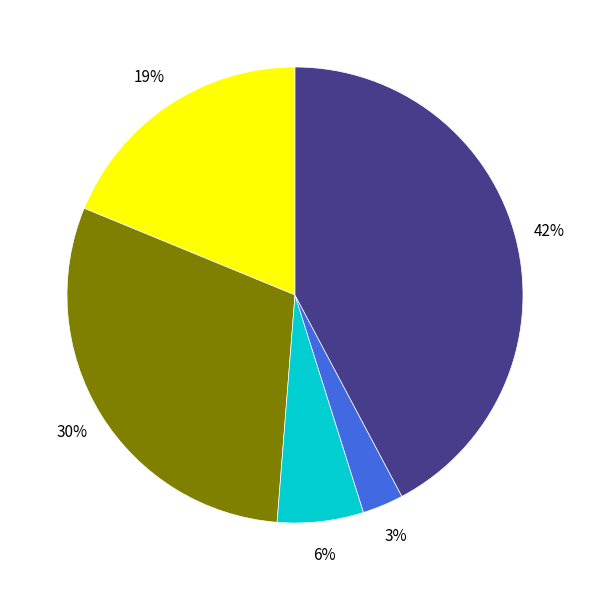

Does any single category account for the majority?

No